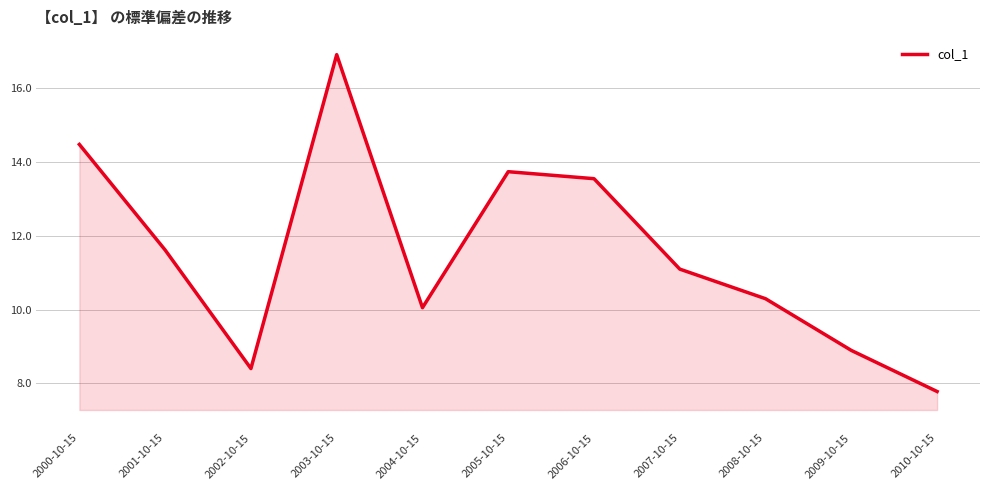

What value does the data have at 2008-10-15?

10.3